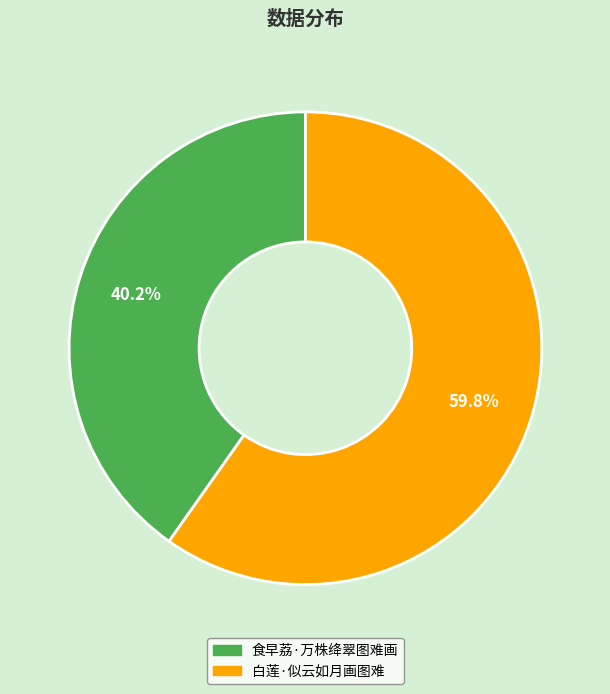

Does 白莲·似云如月画图难 account for over 50% of the chart?

Yes